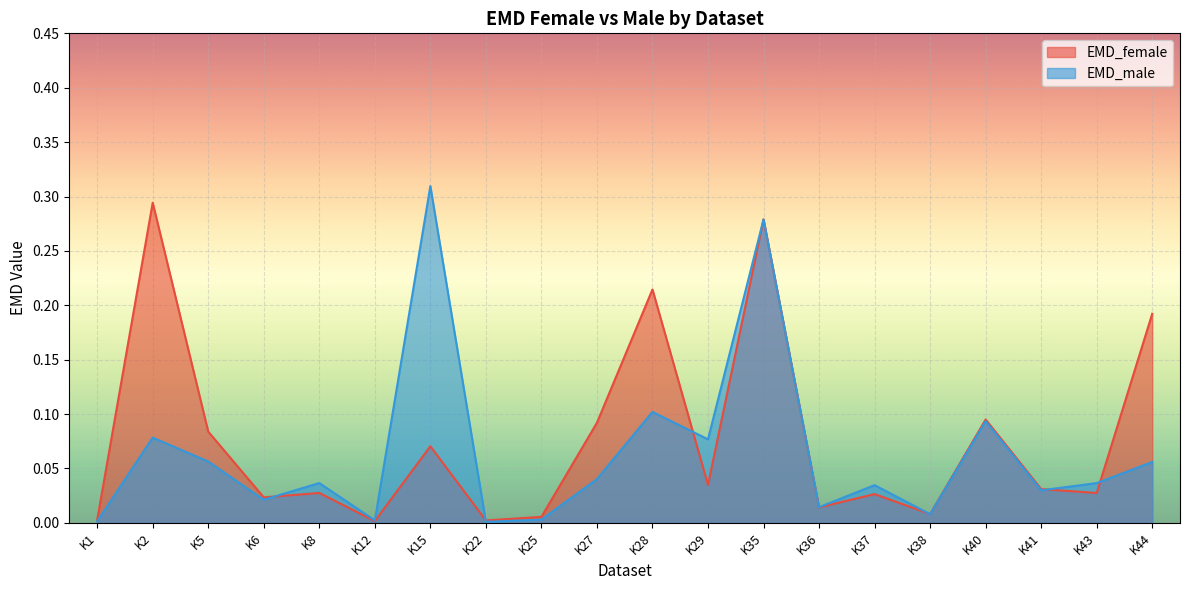

Reading left to right, extract all data points from this chart.

EMD_female: 0.0	0.3	0.1	0.0	0.0	0.0	0.1	0.0	0.0	0.1	0.2	0.0	0.3	0.0	0.0	0.0	0.1	0.0	0.0	0.2
EMD_male: 0.0	0.1	0.1	0.0	0.0	0.0	0.3	0.0	0.0	0.0	0.1	0.1	0.3	0.0	0.0	0.0	0.1	0.0	0.0	0.1